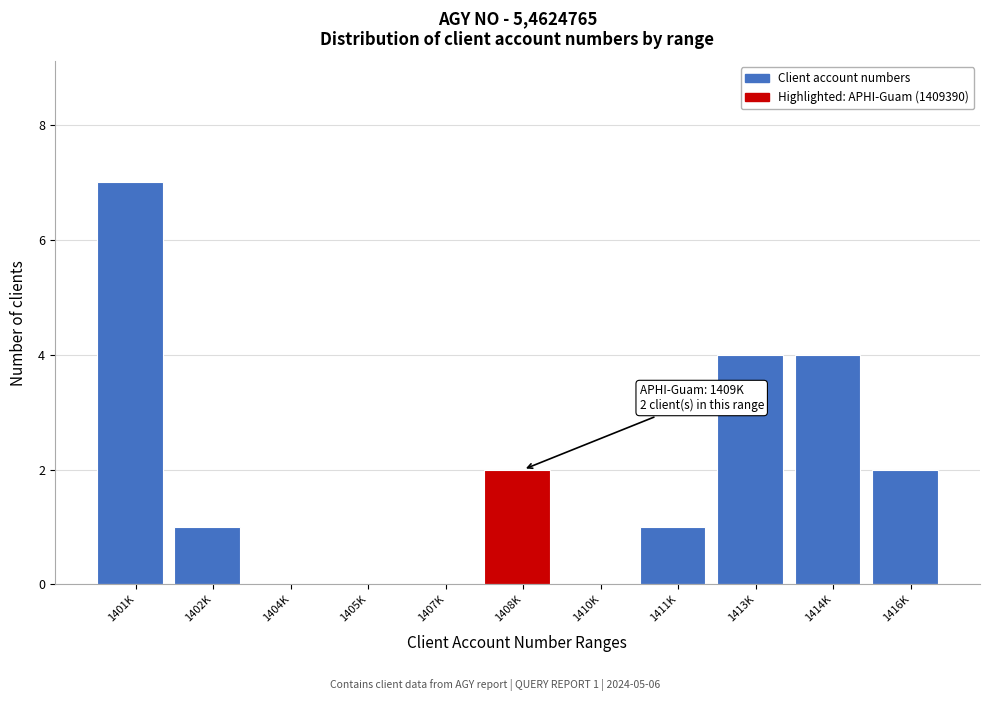

Reading left to right, extract all data points from this chart.

1401K=7	1402K=1	1404K=0	1405K=0	1407K=0	1408K=2	1410K=0	1411K=1	1413K=4	1414K=4	1416K=2